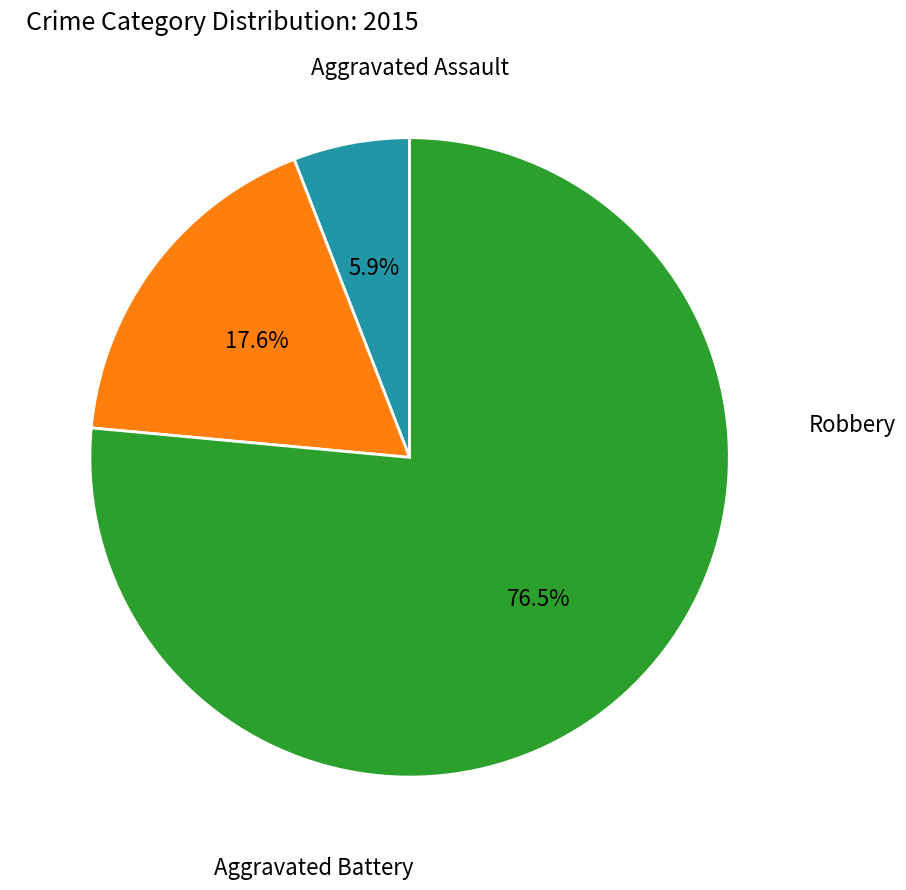

Is there a majority slice in this chart?

Yes